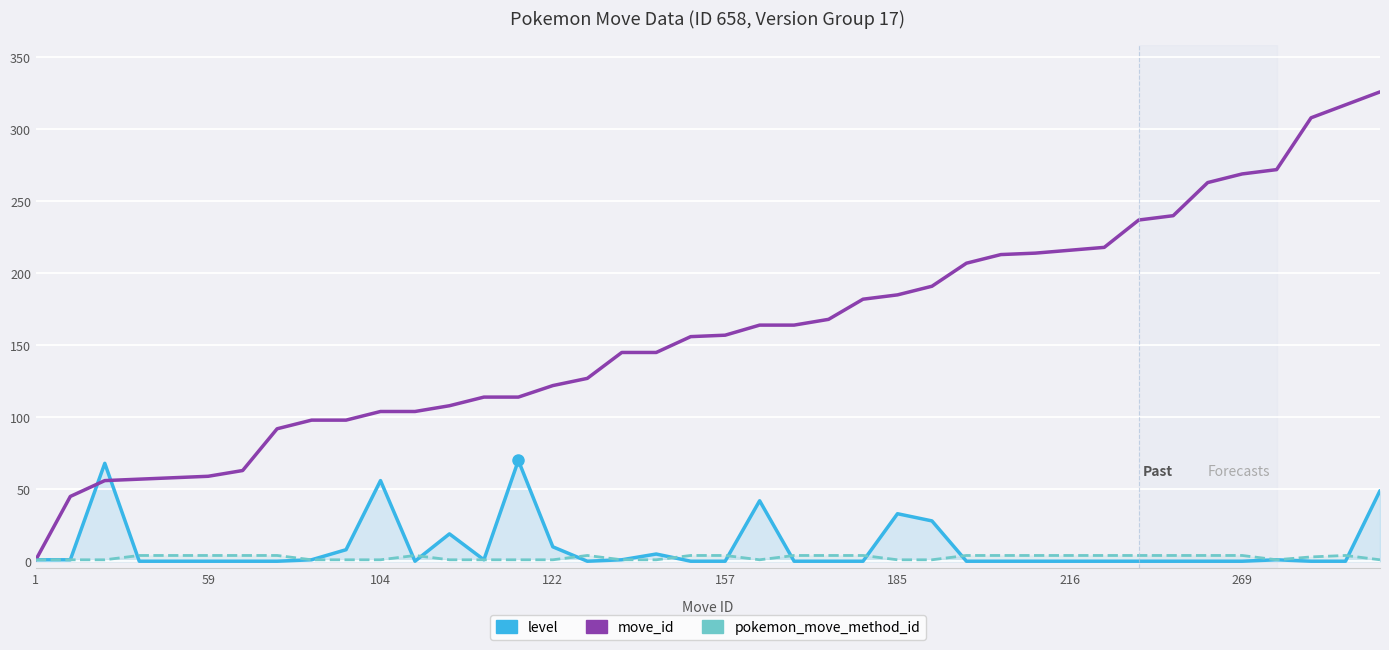

At 17, list the series in order from largest to smallest.

move_id, level, pokemon_move_method_id